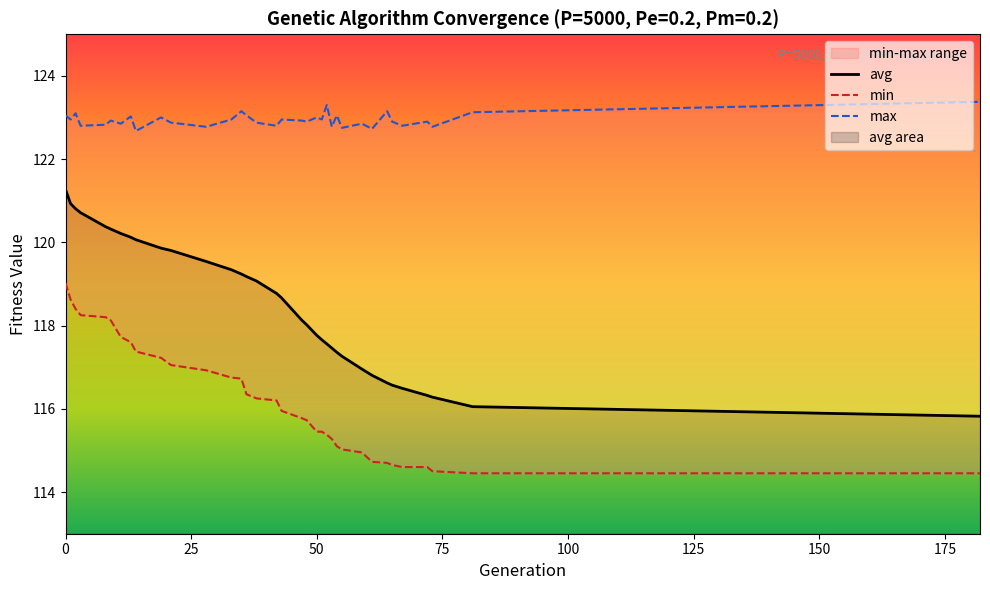

What is the total value across all series at 3?

361.8